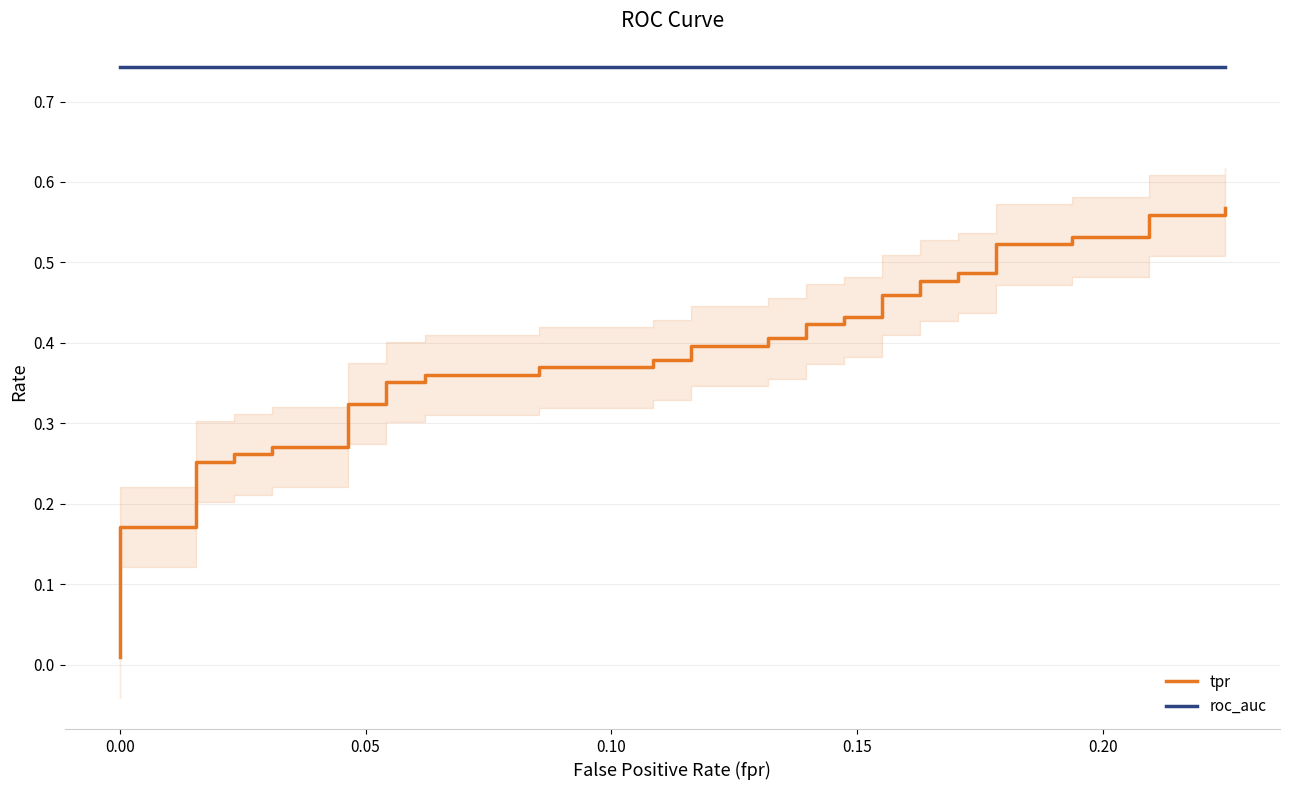

Where is roc_auc nearest to the value 0?

−0.05